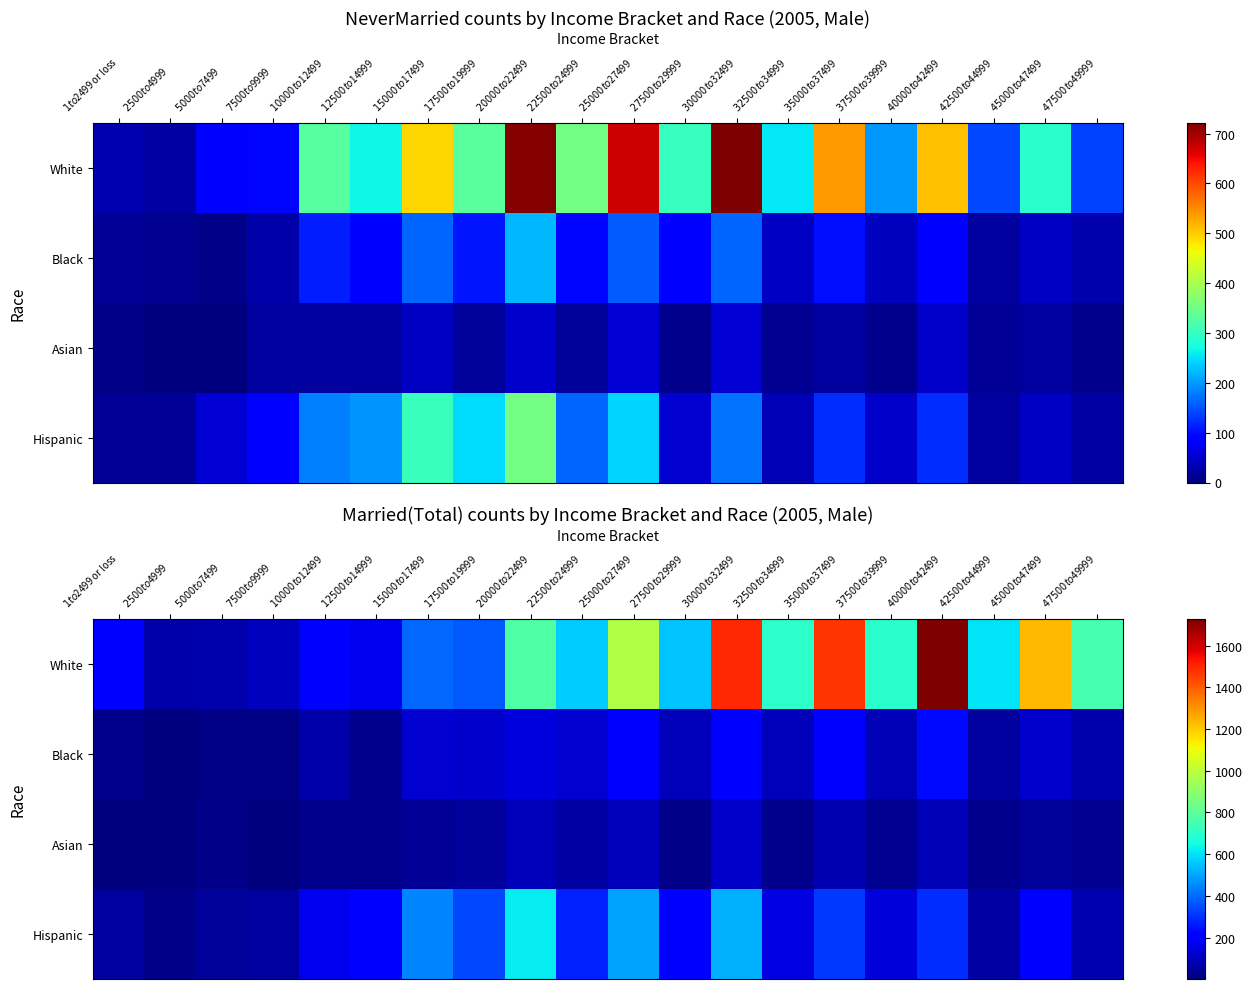

At how many categories does at least one series exceed 44?

20